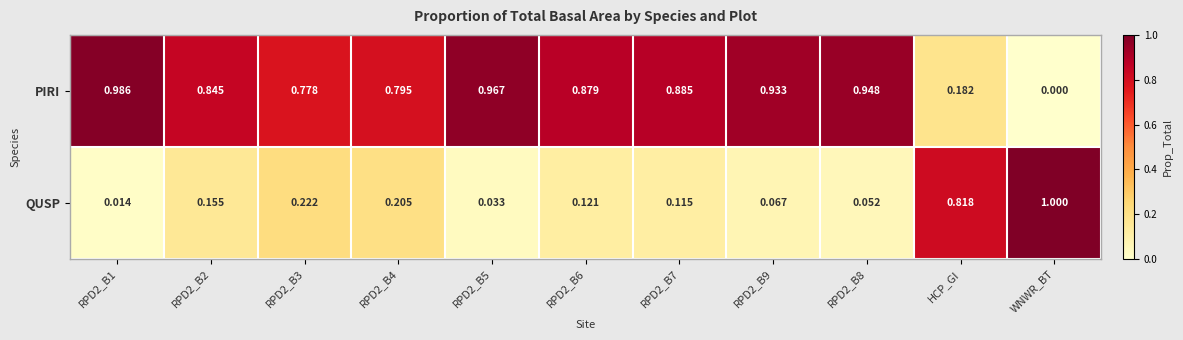

List the series in order of their overall mean, highest first.

PIRI, QUSP